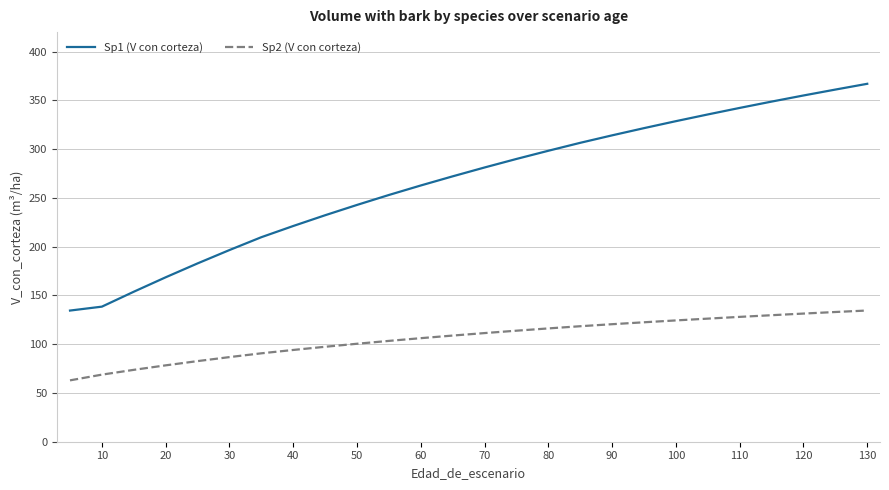

List the series in order of their overall mean, highest first.

Sp1 (V con corteza), Sp2 (V con corteza)